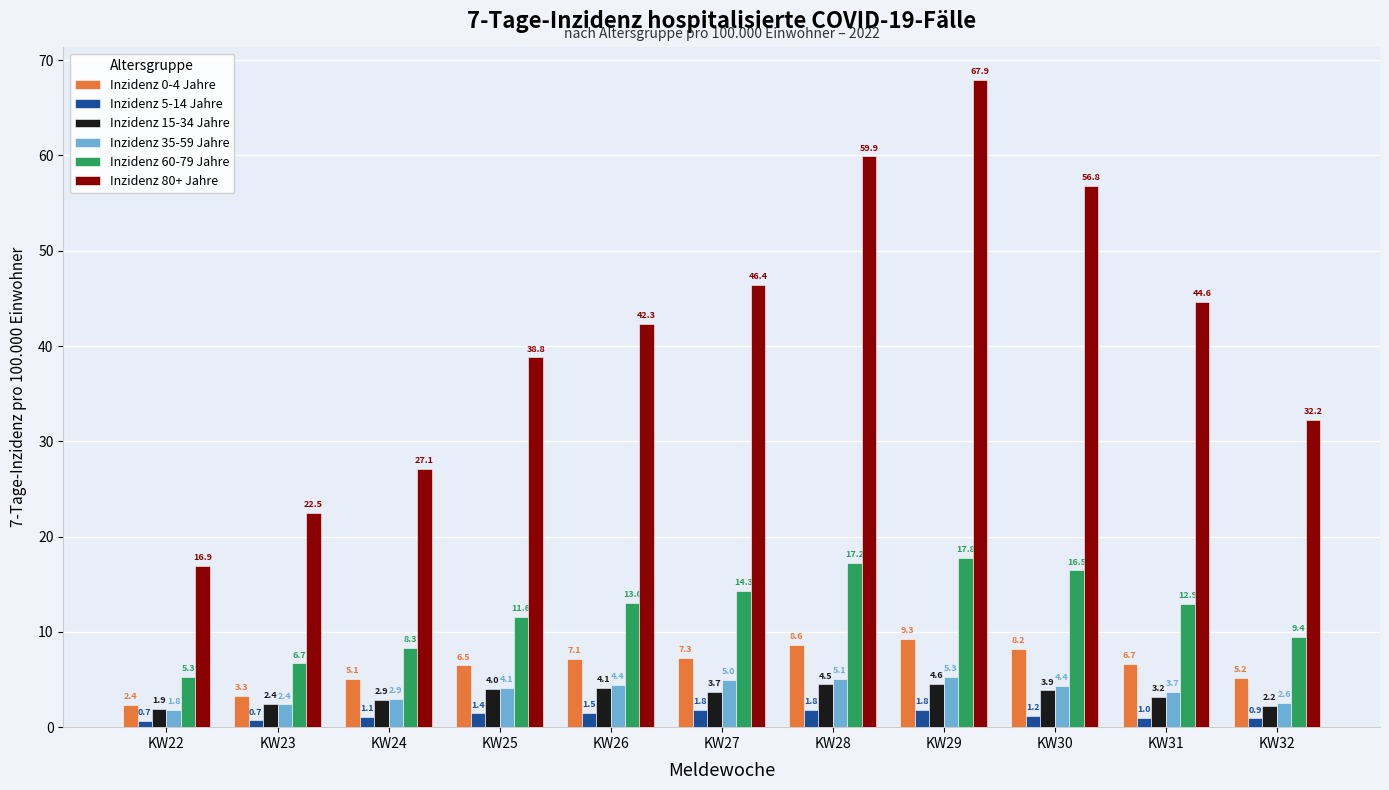

Reading left to right, list all the values displayed in this chart.

Inzidenz 0-4 Jahre: 2.4	3.3	5.1	6.5	7.1	7.3	8.6	9.3	8.2	6.7	5.2
Inzidenz 5-14 Jahre: 0.7	0.7	1.1	1.4	1.5	1.8	1.8	1.8	1.2	1.0	0.9
Inzidenz 15-34 Jahre: 1.9	2.4	2.9	4.0	4.1	3.7	4.5	4.6	3.9	3.2	2.2
Inzidenz 35-59 Jahre: 1.8	2.4	2.9	4.1	4.4	5.0	5.1	5.3	4.4	3.7	2.6
Inzidenz 60-79 Jahre: 5.3	6.7	8.3	11.6	13.0	14.3	17.2	17.8	16.5	12.9	9.4
Inzidenz 80+ Jahre: 16.9	22.5	27.1	38.8	42.3	46.4	59.9	67.9	56.8	44.6	32.2